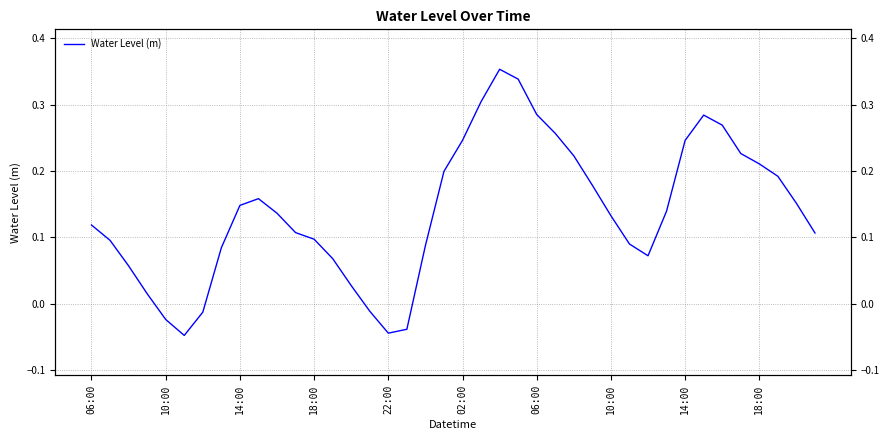

What is the approximate value at 10:00?

0.1